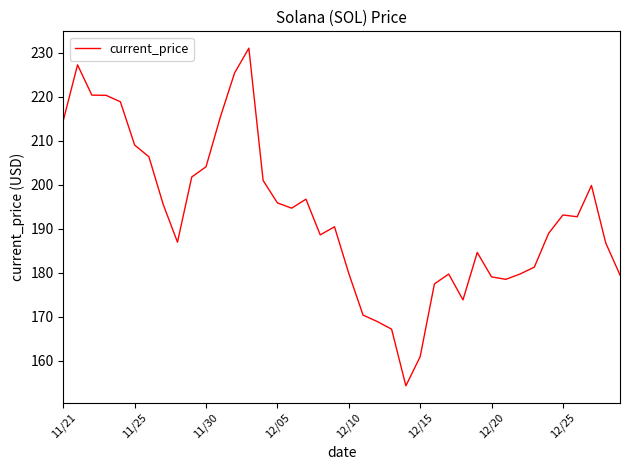

What is the minimum value shown in the chart?

154.3